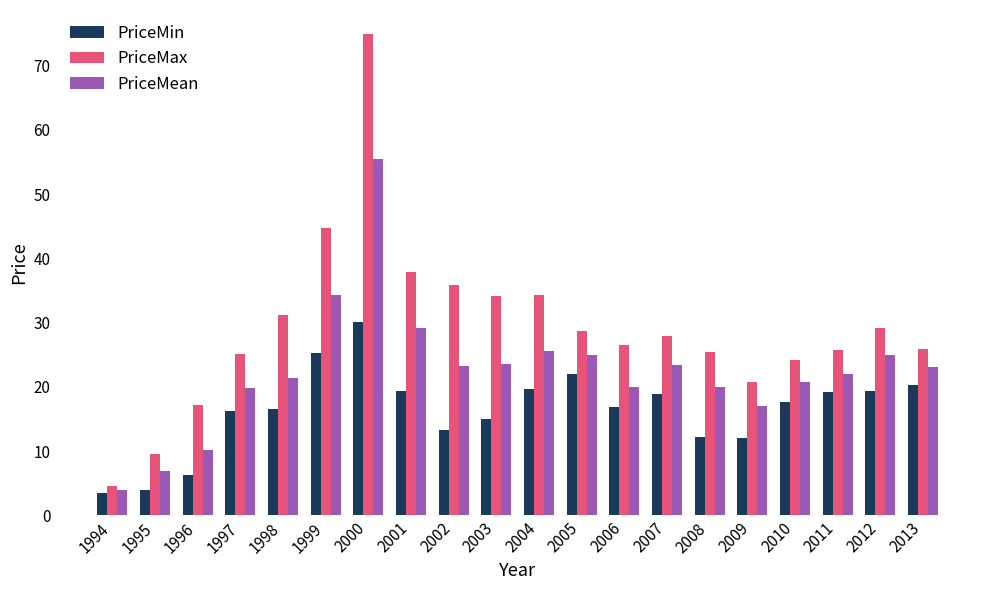

At which label is PriceMean closest to 29?

2001